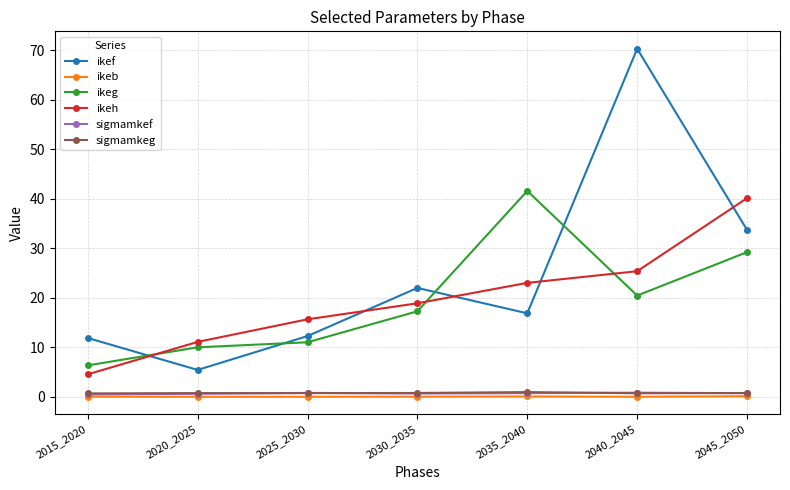

What is the difference between the highest and lowest values at 2045_2050?

40.0